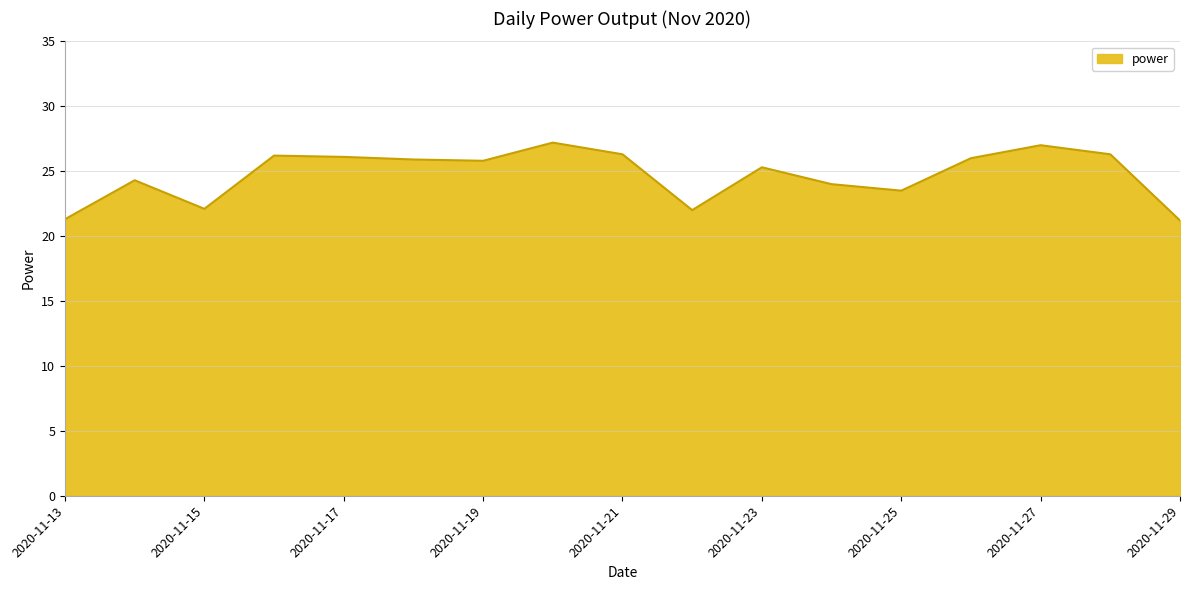

What is the greatest value displayed?

27.2